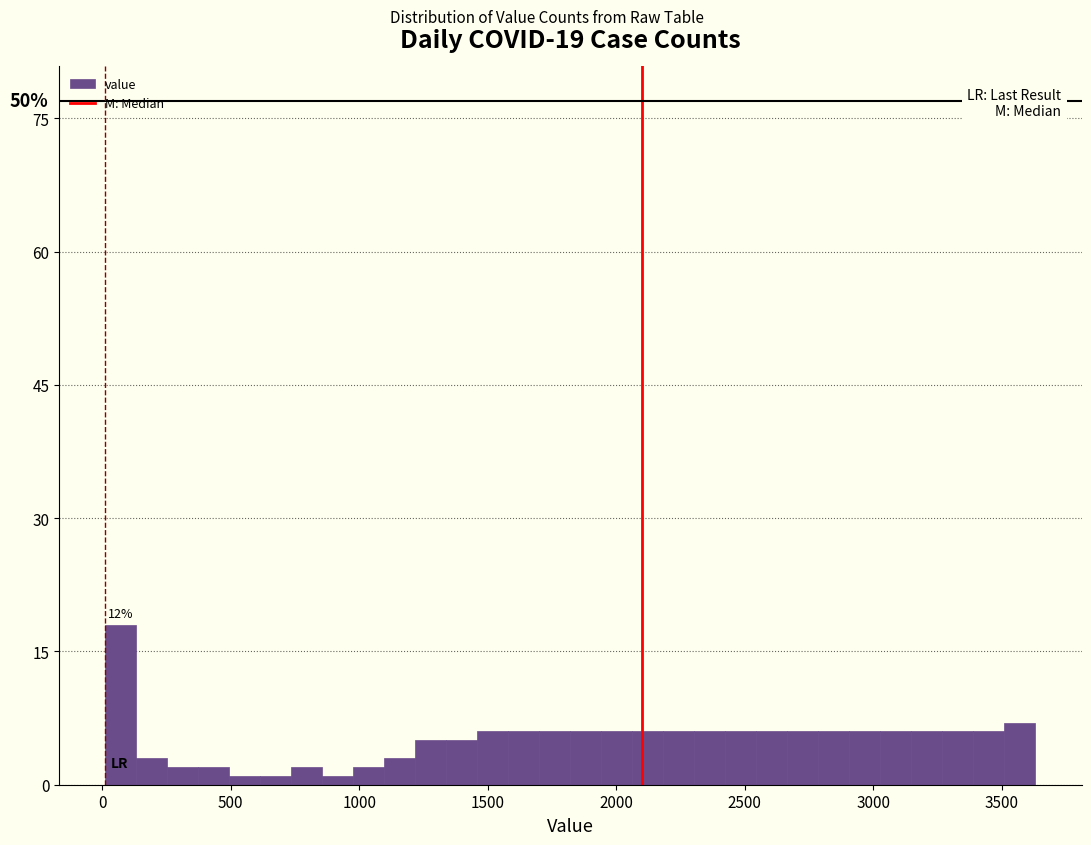

Around what value on the x-axis is the tallest bar? Give the approximate position of its centre, as read against the axis.

50